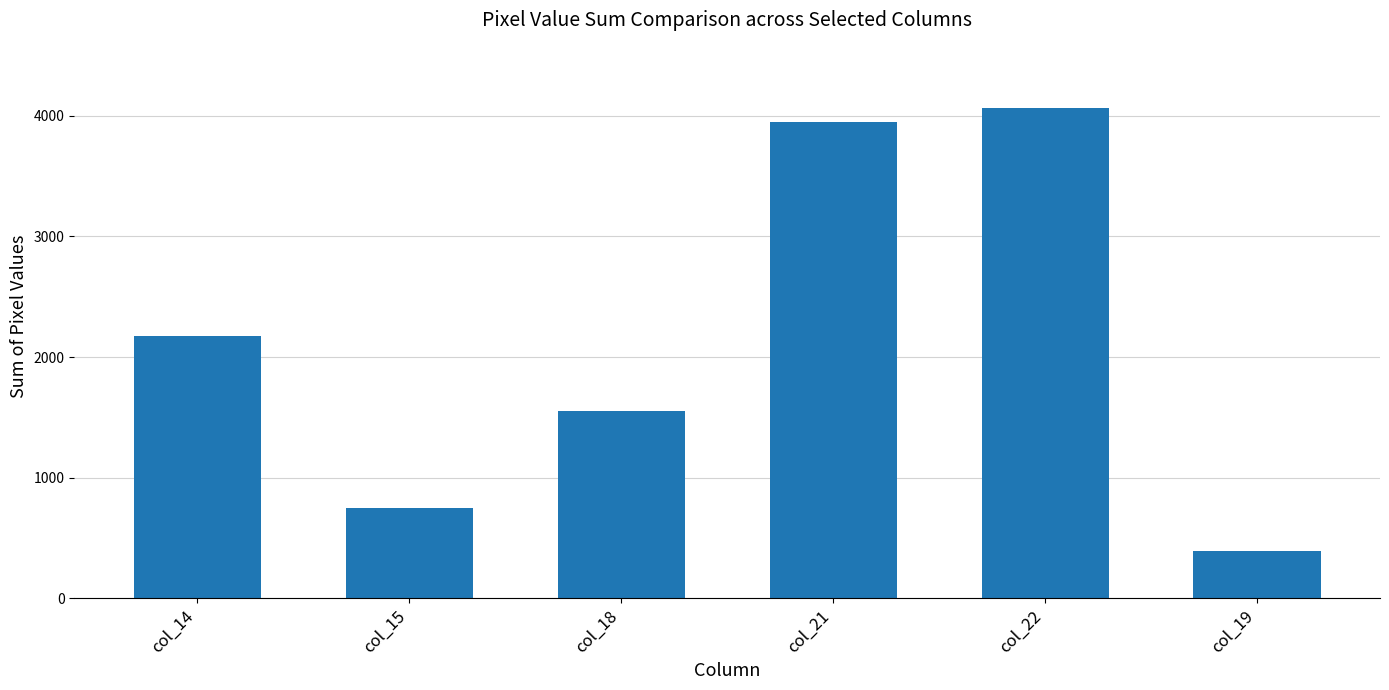

The chart shows a value of 3911 at col_14. True or false?

False